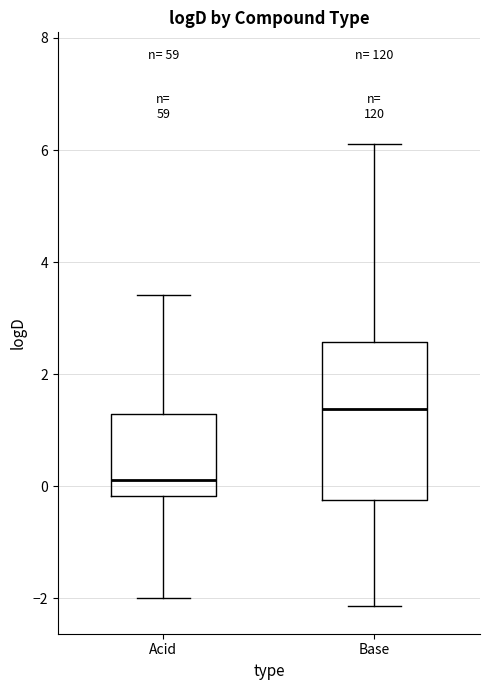

Reading left to right, read every box against the y-axis: the position of its median line, the range the box covers, and the ends of its whiskers. The values are not printed on the chart, so give them approximately, as read against the axis.

Acid: median 0.2, box -0.2 to 1.2, whiskers -2.0 to 3.4
Base: median 1.4, box -0.2 to 2.6, whiskers -2.2 to 6.2